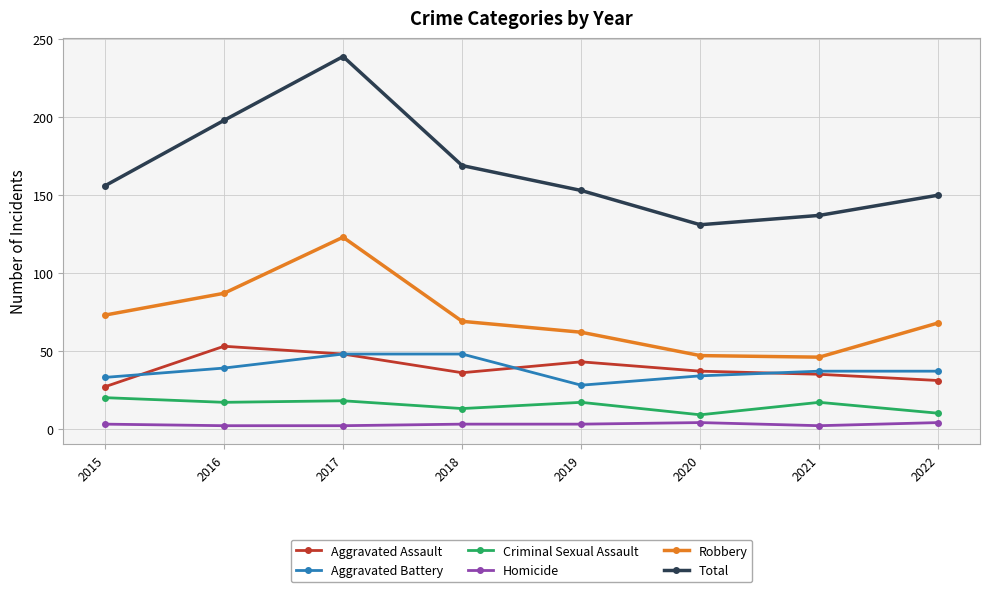

Is the value of Robbery at 2017 greater than the value of Total at 2020?

No